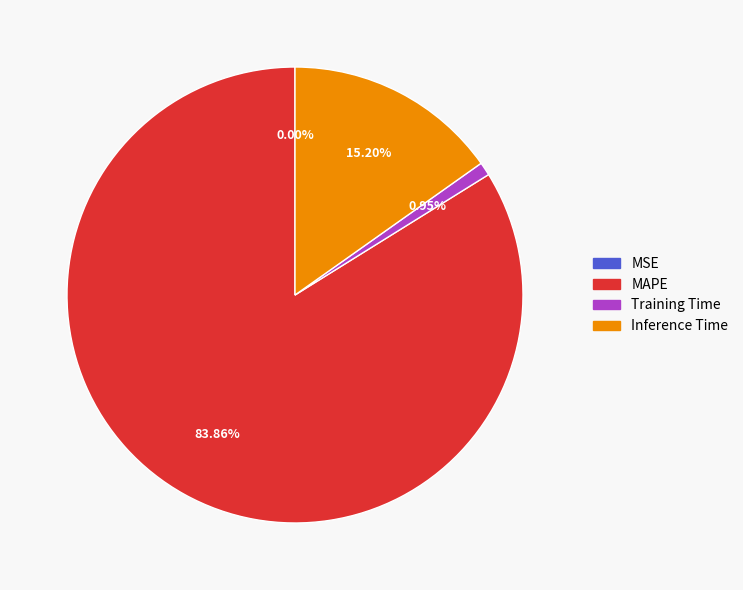

To the nearest percent, what portion does MAPE represent?

84%